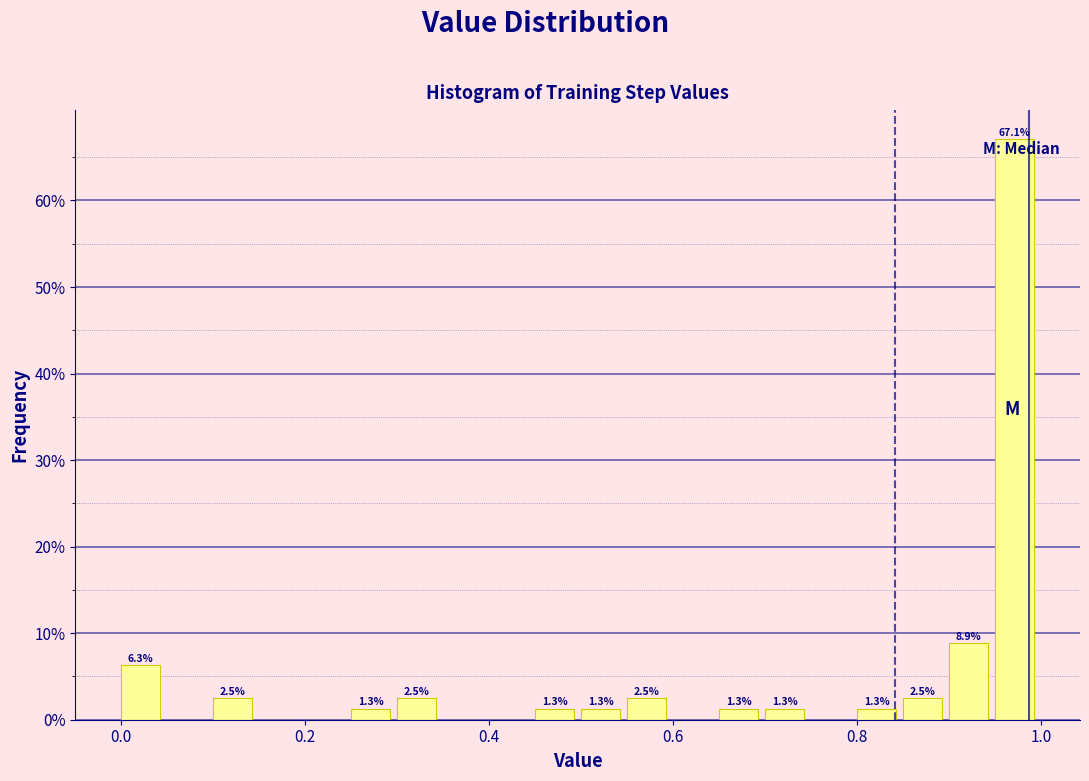

Read against the x-axis, roughly where is the centre of the tallest bar?

0.98